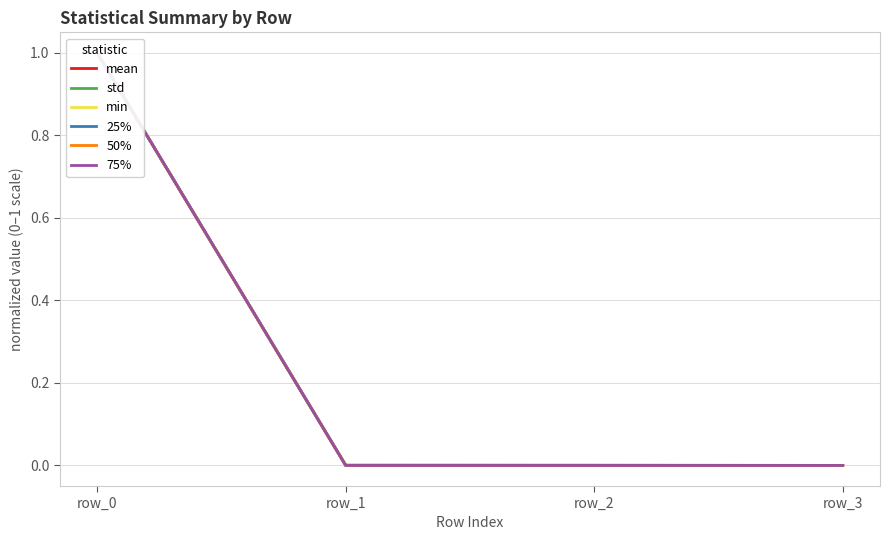

How many data points does each series have?

4